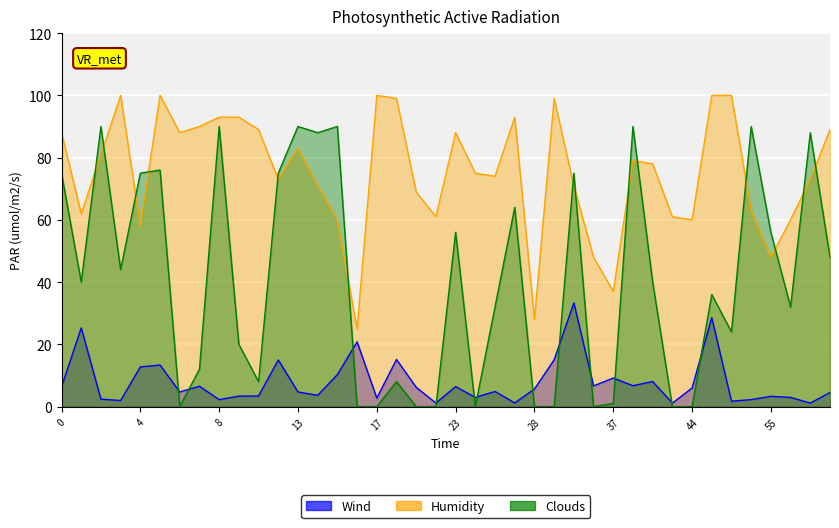

Which series has the widest spread of values?

Clouds